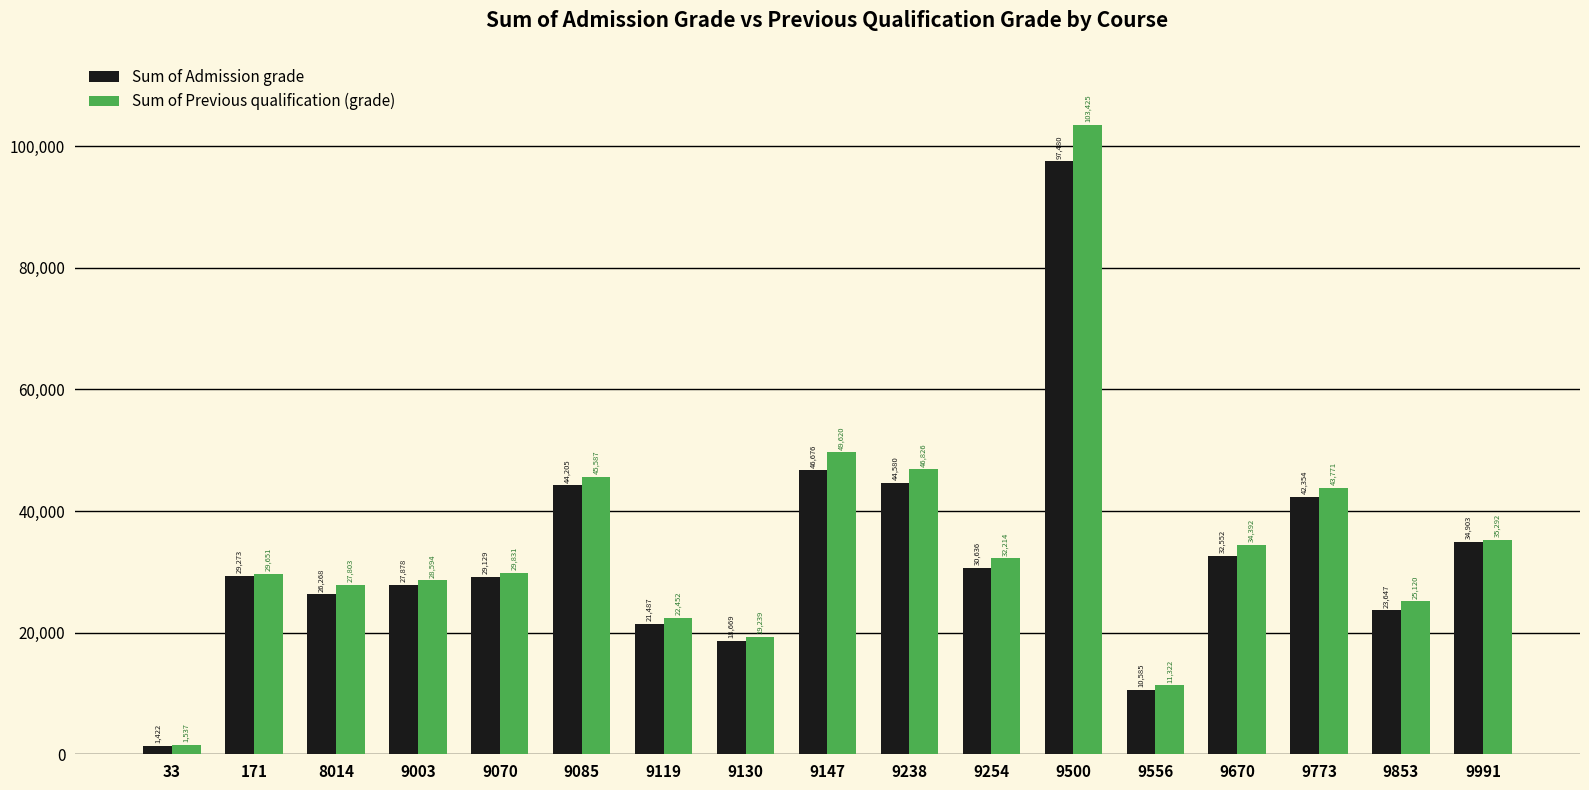

Which series has the largest range (max minus min)?

Sum of Previous qualification (grade)